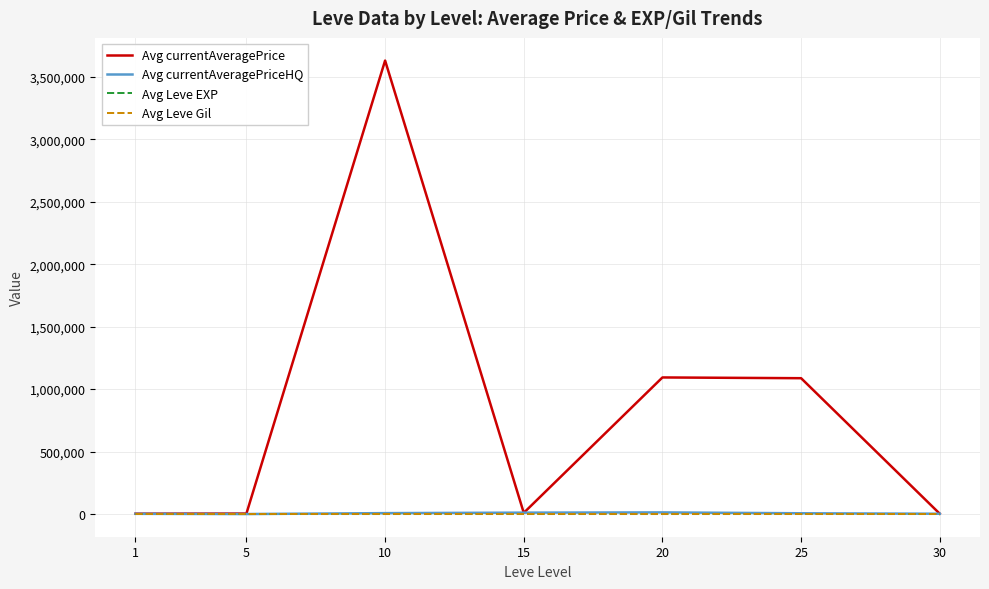

What is the maximum value shown in the chart?

3630454.7